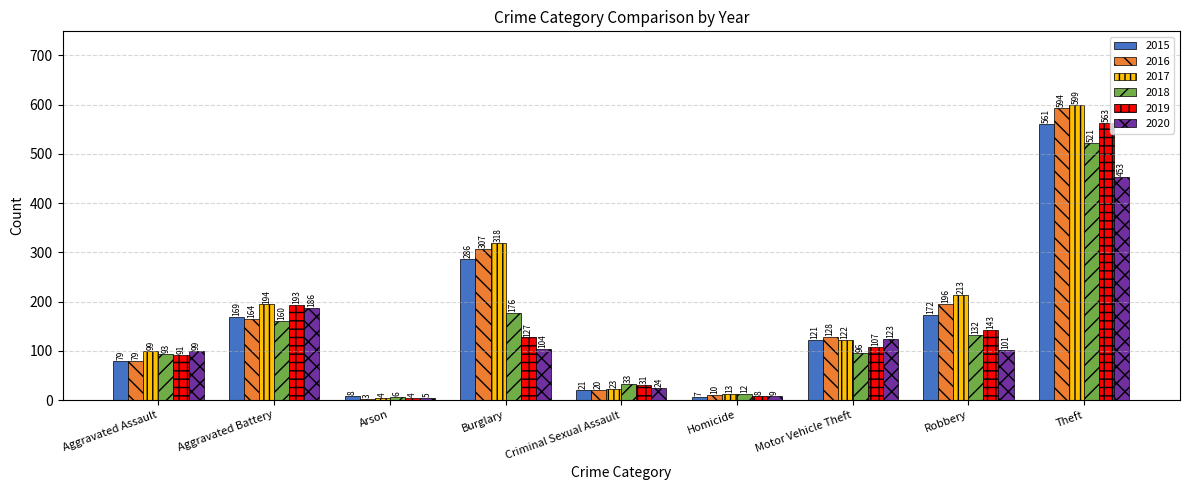

The value of 2018 at Burglary is 106. True or false?

False